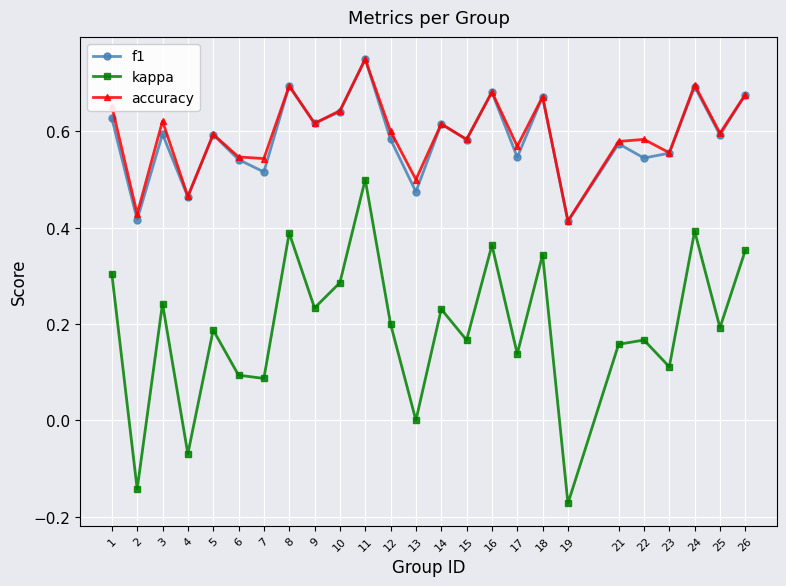

True or false: kappa and f1 intersect in this chart.

False